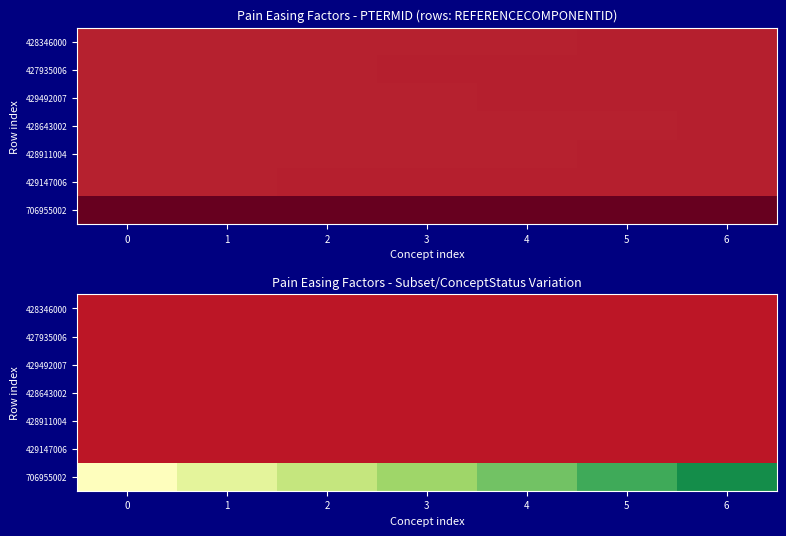

Count the number of categories in the chart.

7